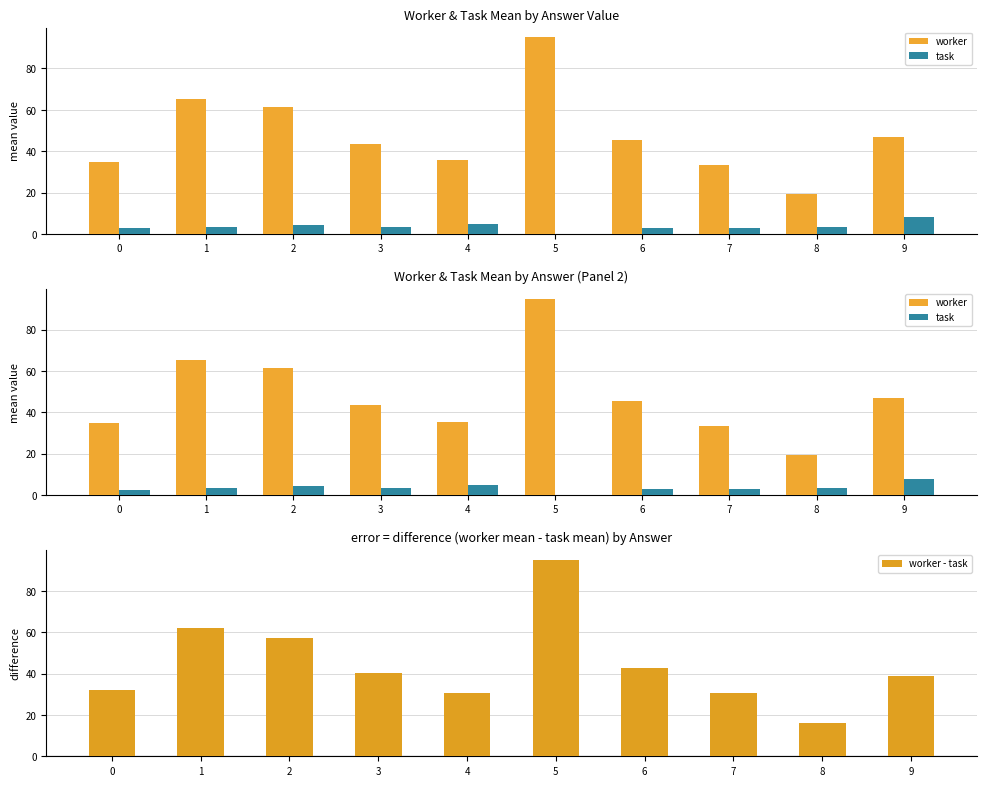

What are all the series names shown in the legend?

worker, task, worker - task